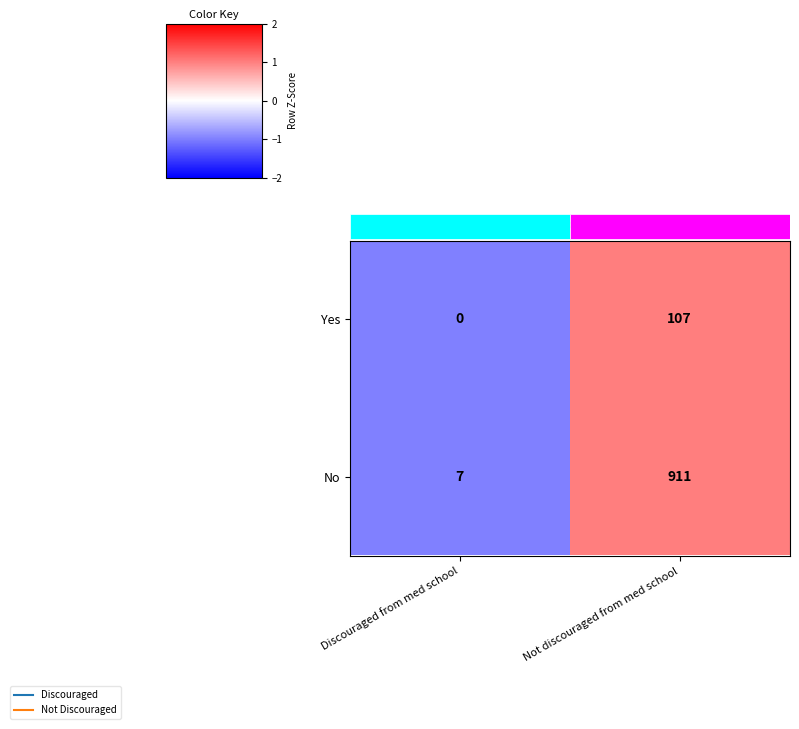

Is the value of Yes at Not discouraged from med school greater than the value of No at Not discouraged from med school?

No